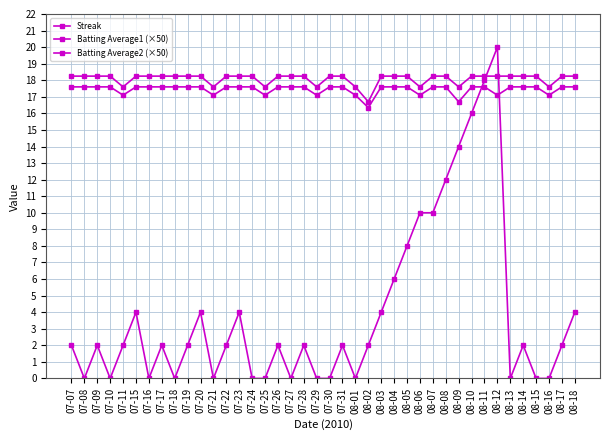

Is this an area chart (filled region under the line)?

No